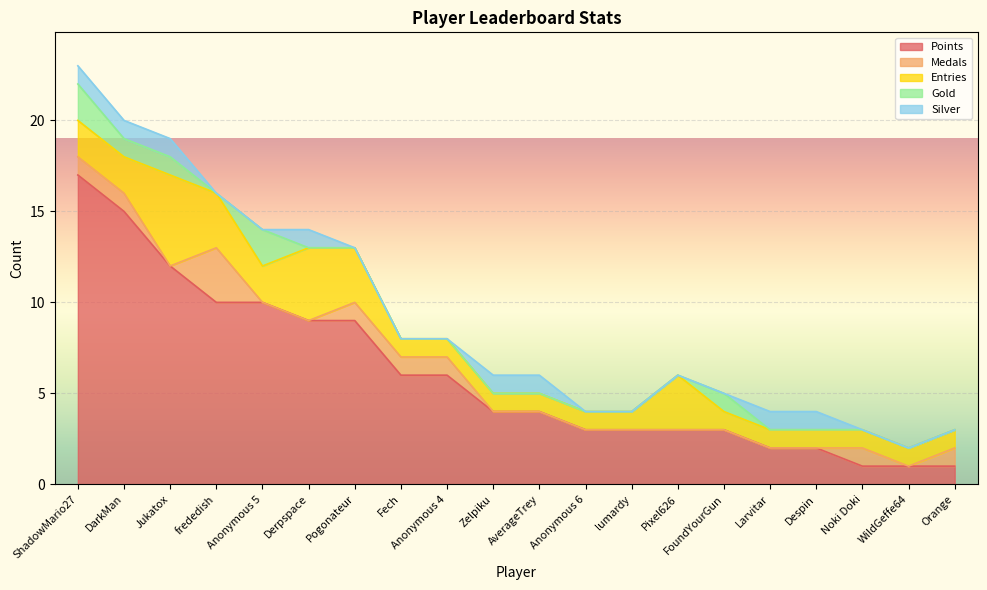

Rank the categories by Silver value from highest to lowest.

ShadowMario27, DarkMan, Jukatox, Derpspace, Zelpiku, AverageTrey, Larvitar, Despin, frededish, Anonymous 5, Pogonateur, Fech, Anonymous 4, Anonymous 6, lumardy, Pixel626, FoundYourGun, Noki Doki, WildGeffe64, Orange